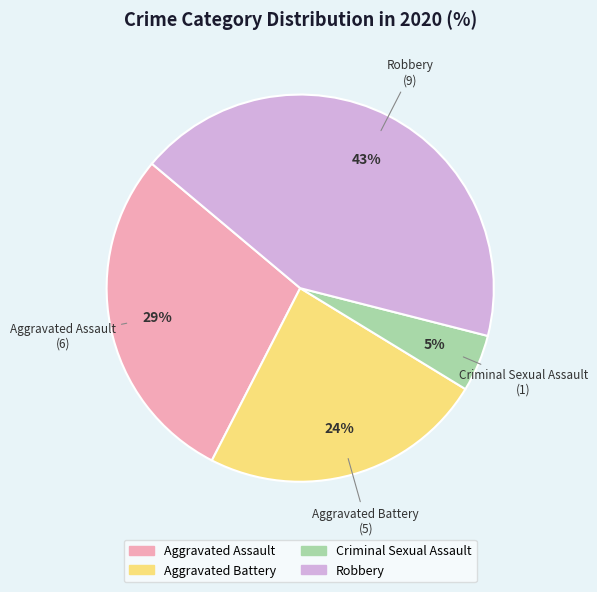

Is there a majority slice in this chart?

No